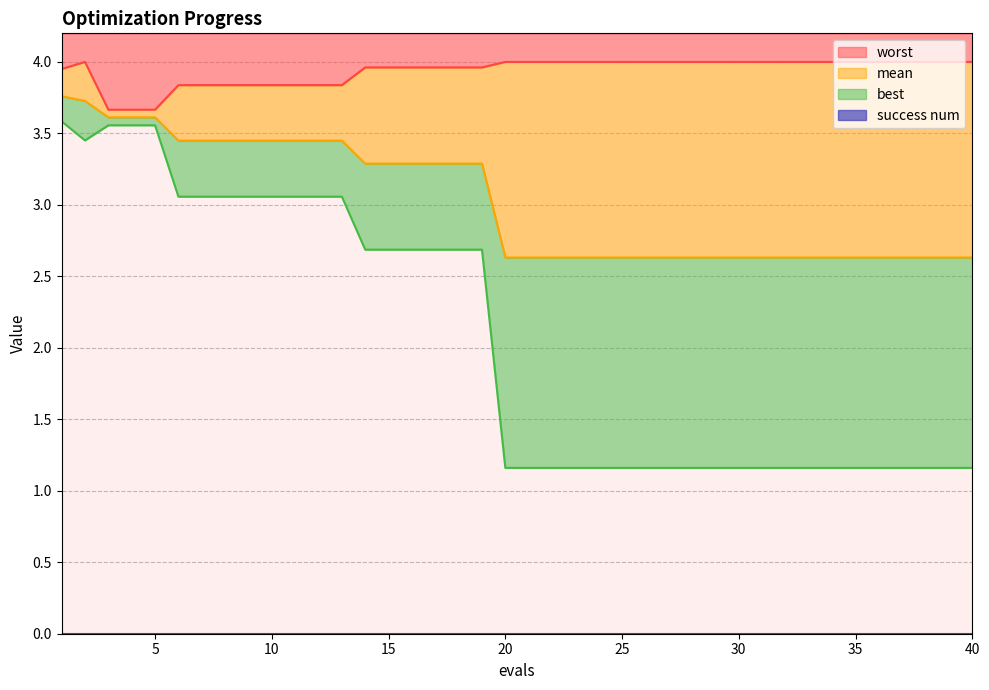

Which category has the lowest value in the mean series?

20